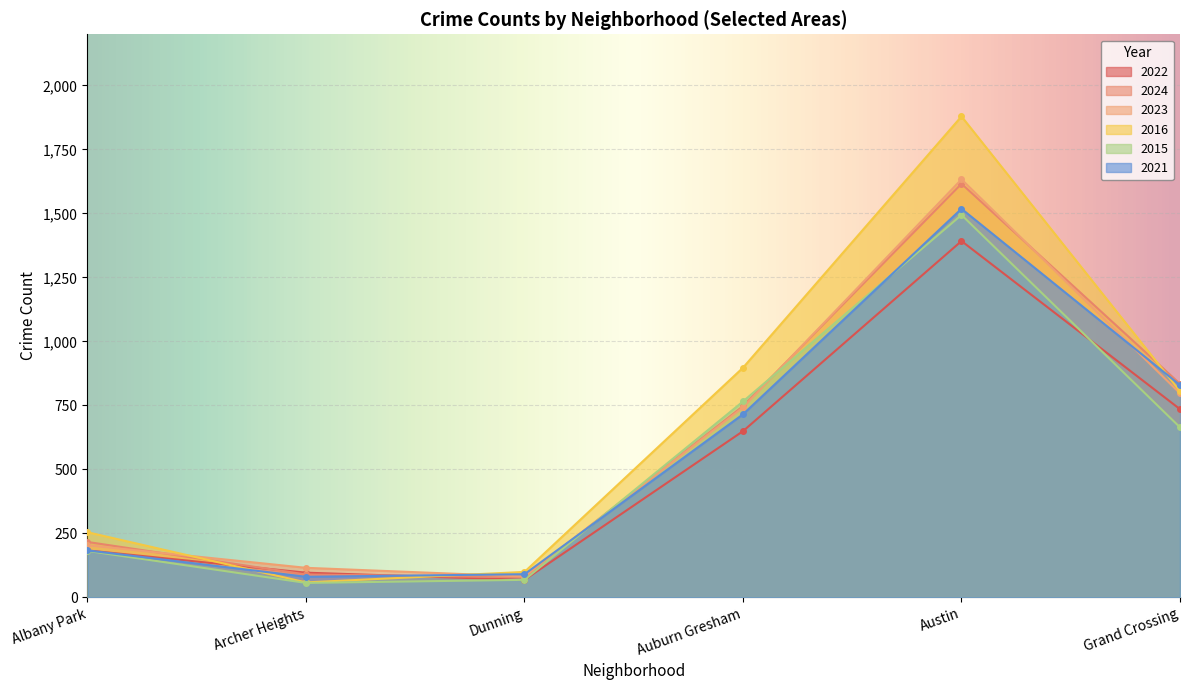

How many times do 2021 and 2015 cross each other?

2